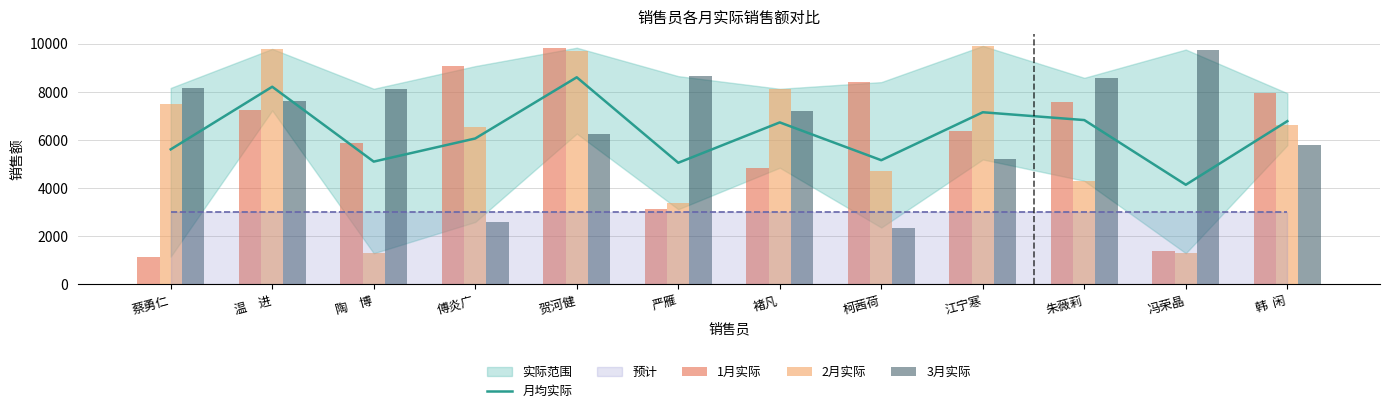

List the labels in order of 2月实际 value, smallest first.

陶　博, 冯荣晶, 严雁, 朱薇莉, 柯茜荷, 傅炎广, 韩  闲, 蔡勇仁, 褚凡, 贺河健, 温　进, 江宁寒